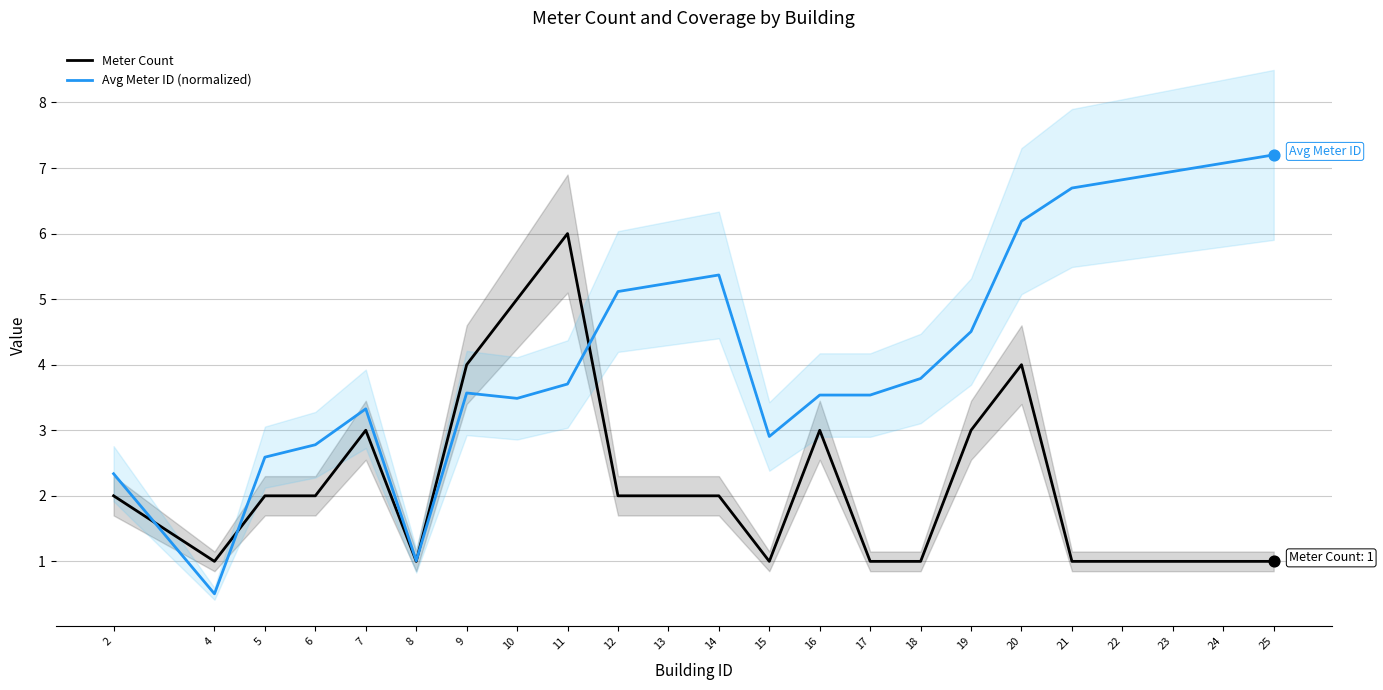

Which series has the largest total across all categories?

Avg Meter ID (normalized)